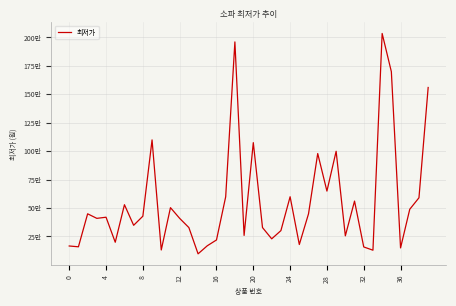

Does the chart have visible grid lines?

Yes